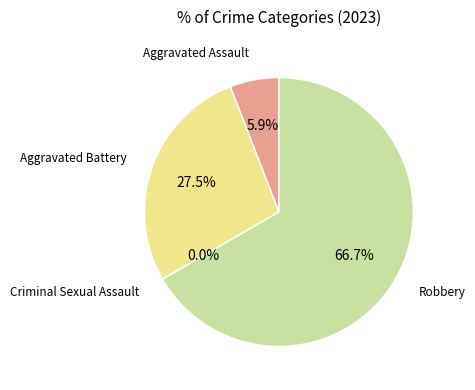

What percentage do Aggravated Battery and Robbery together represent?

94.1%